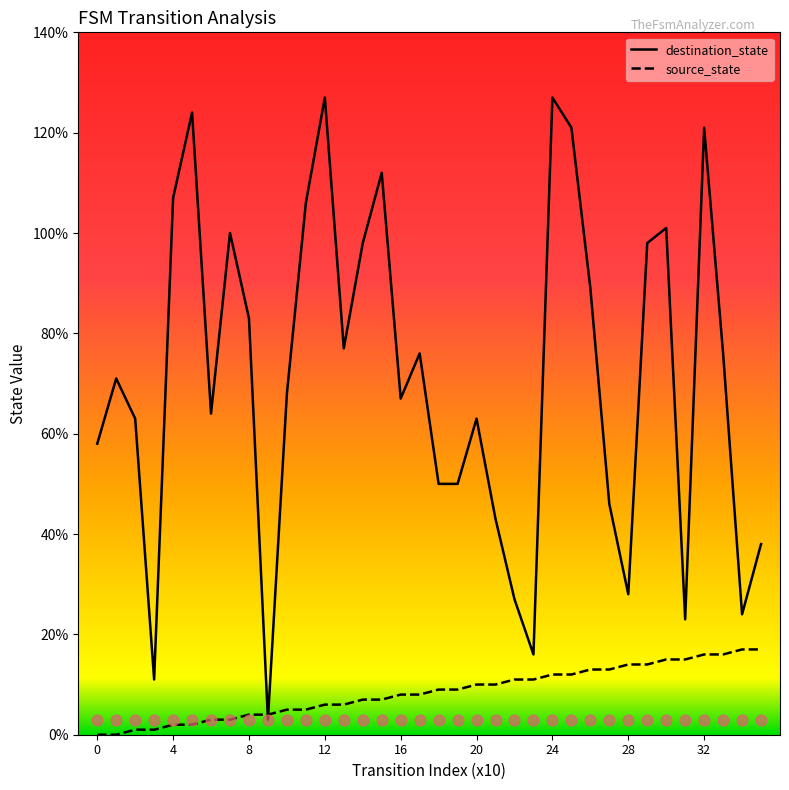

Which series reaches the maximum Y coordinate?

destination_state